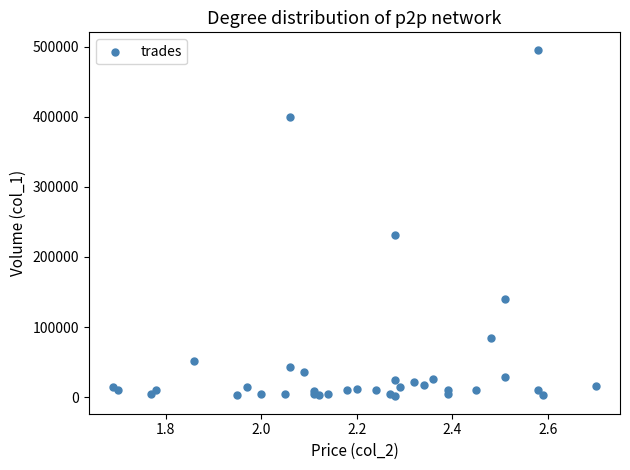

What Y value in the scatter plot is closest to 248500?

231000